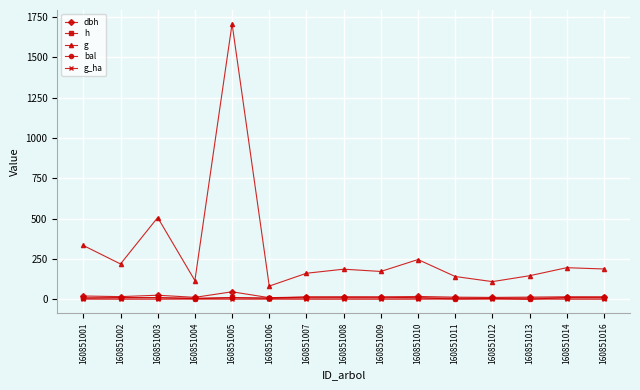

True or false: dbh and g intersect in this chart.

False